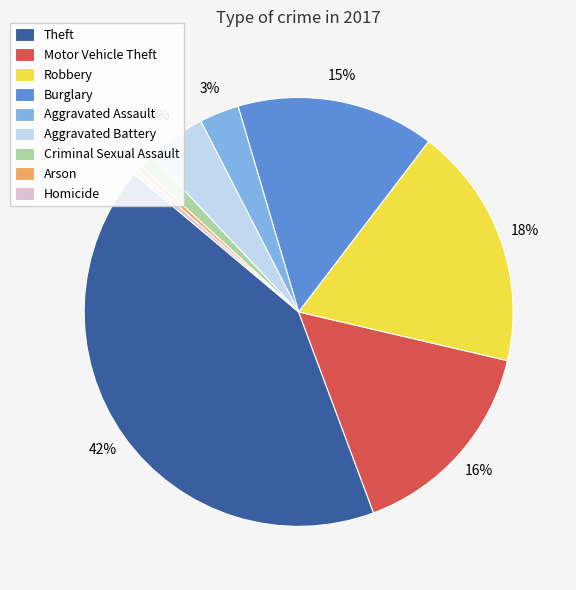

Is the sum of Arson and Homicide greater than half?

No